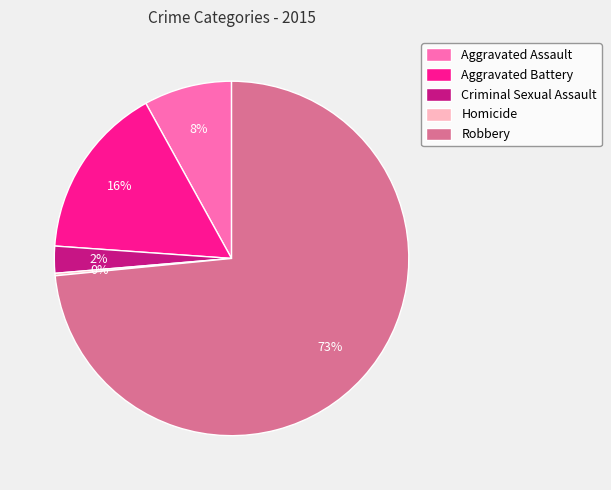

True or false: Aggravated Assault accounts for 1% of the total.

False